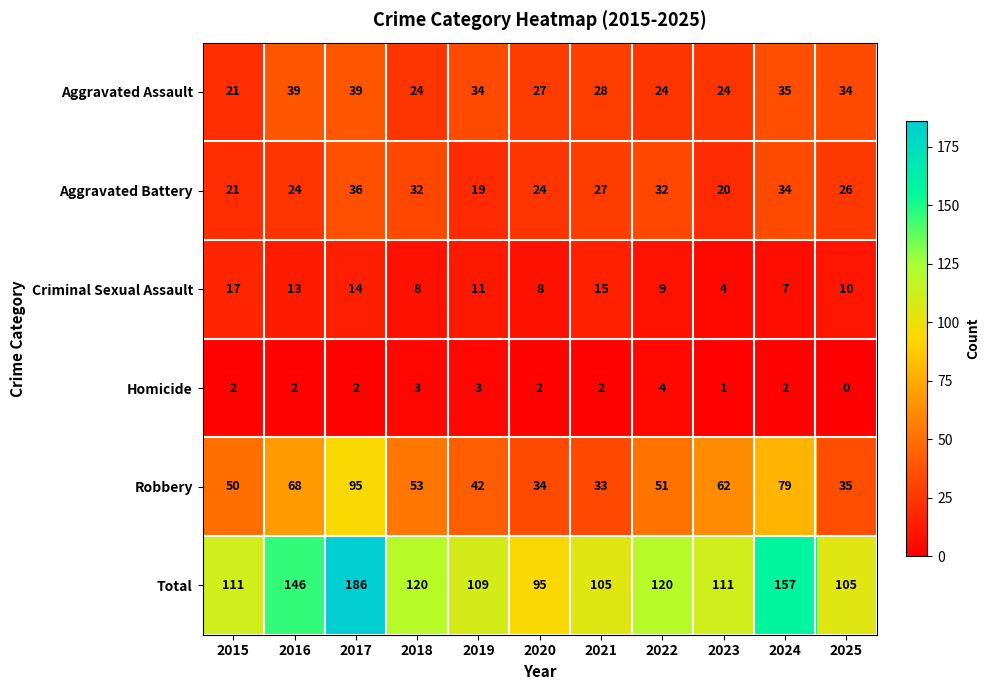

Between 2023 and 2024, which series saw the biggest shift?

Total